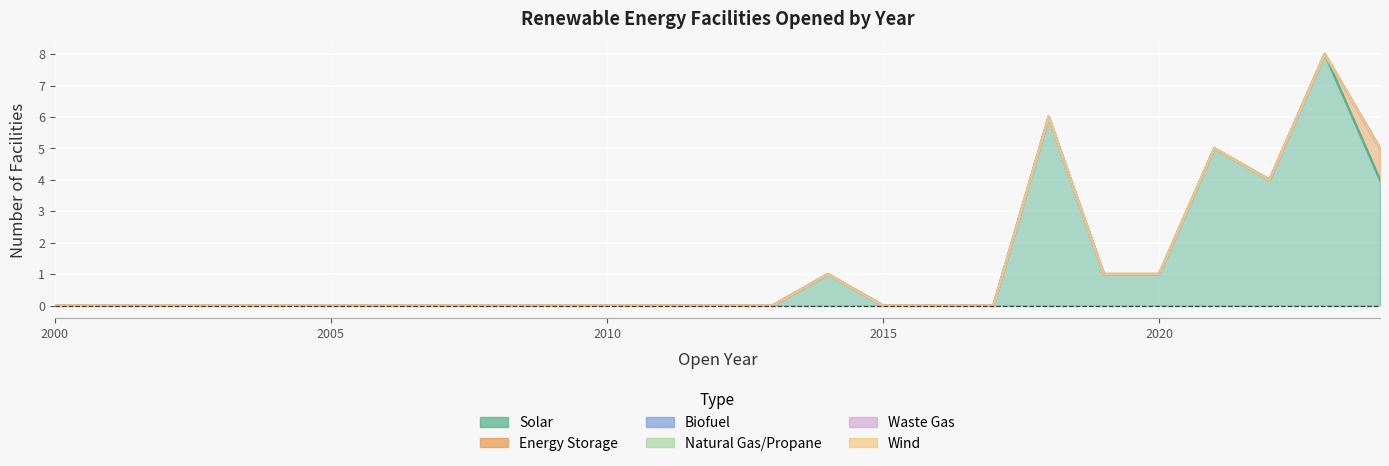

Rank the series by their maximum value, from lowest to highest.

Biofuel, Natural Gas/Propane, Waste Gas, Wind, Energy Storage, Solar